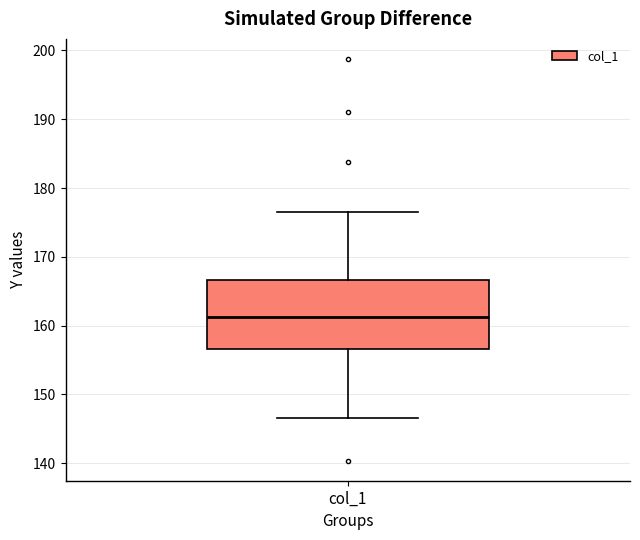

Read this box plot against the y-axis: the position of the median line, the range covered by the box, and the ends of both whiskers. The values are not printed on the chart, so give them approximately, as read against the axis.

median 161, box 157 to 167, whiskers 147 to 177